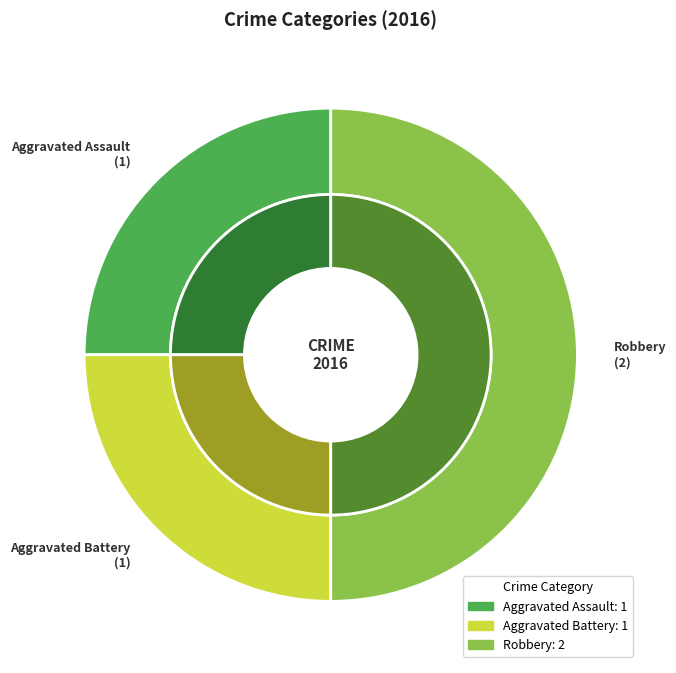

What percentage do Aggravated Battery and Aggravated Assault together represent?

50.0%